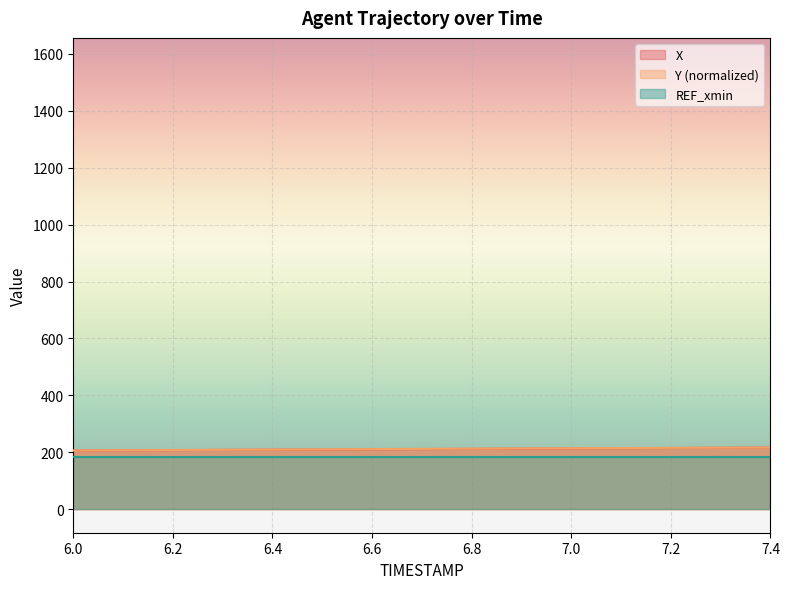

True or false: X and Y intersect in this chart.

False